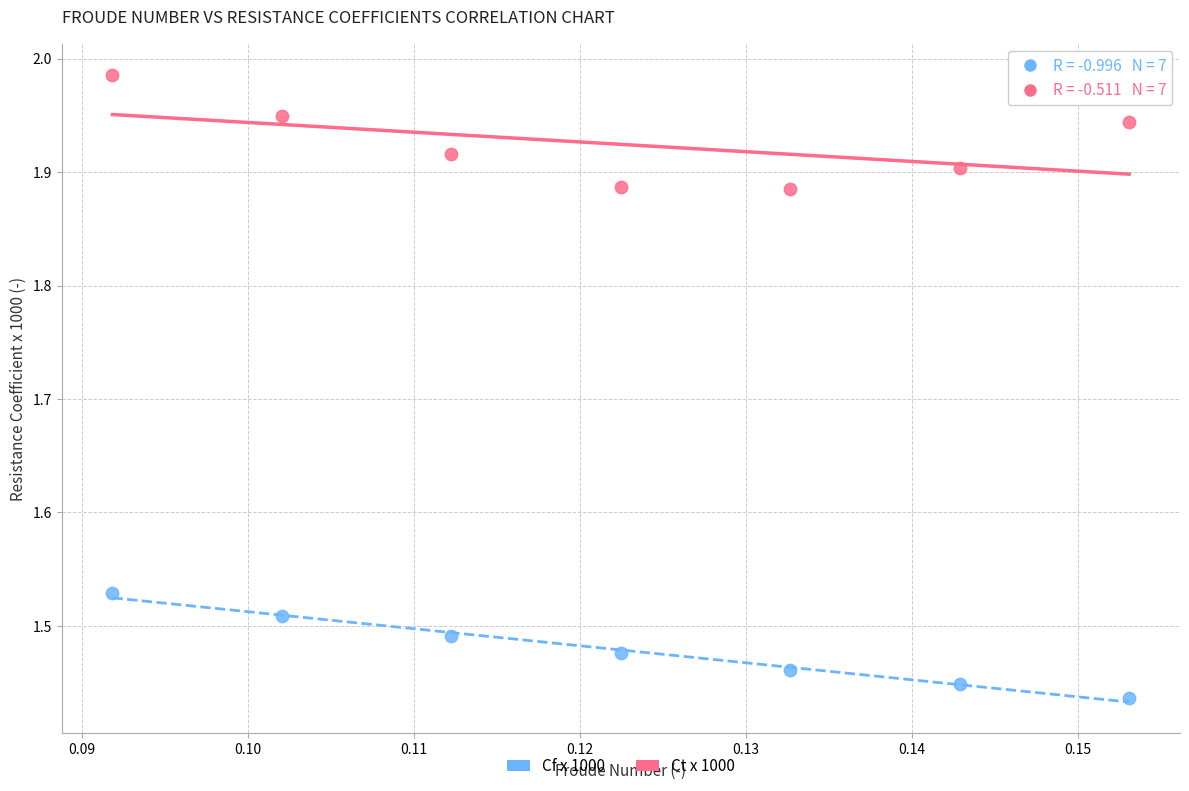

Which series reaches the maximum Y coordinate?

Ct x 1000